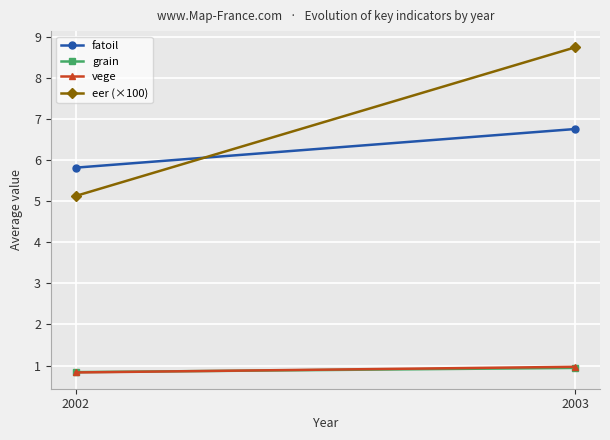

What is the sum of the grain values at 2002 and 2003?

1.8